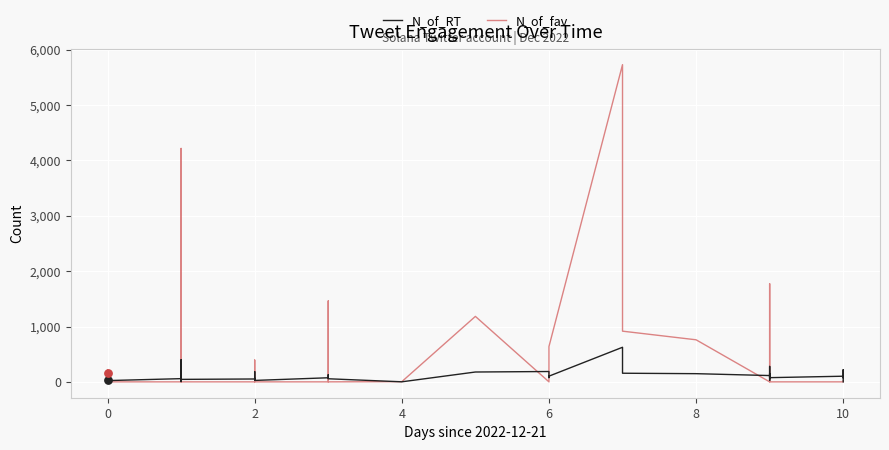

Which series reaches the maximum Y coordinate?

N_of_fav